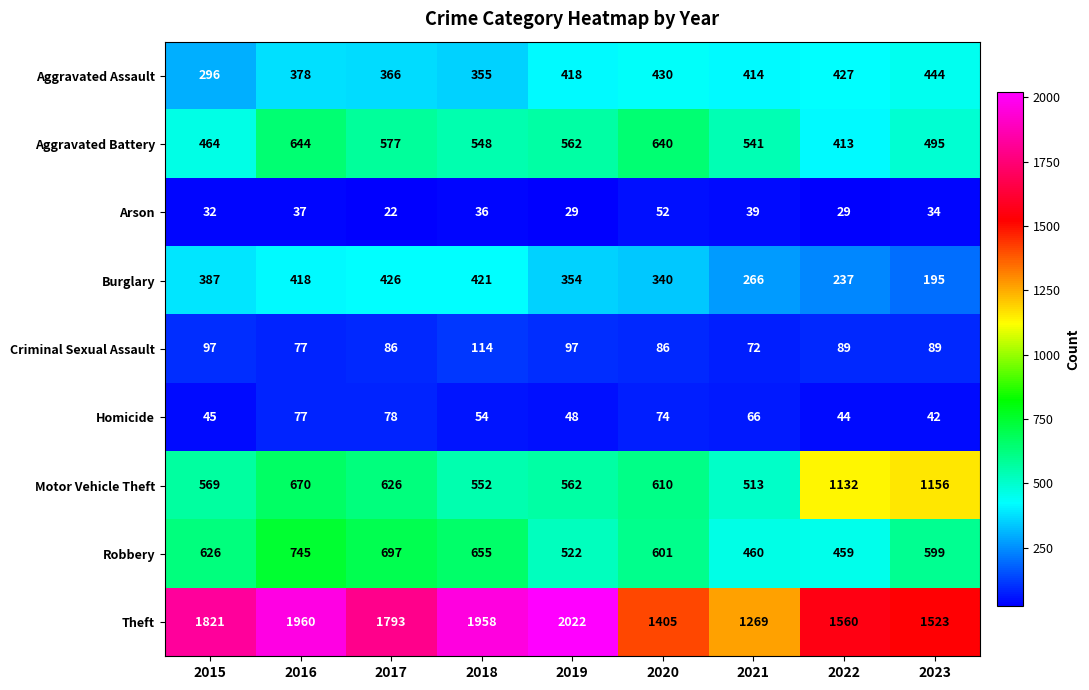

What is the spread (max minus min) of values at 2019?

1993